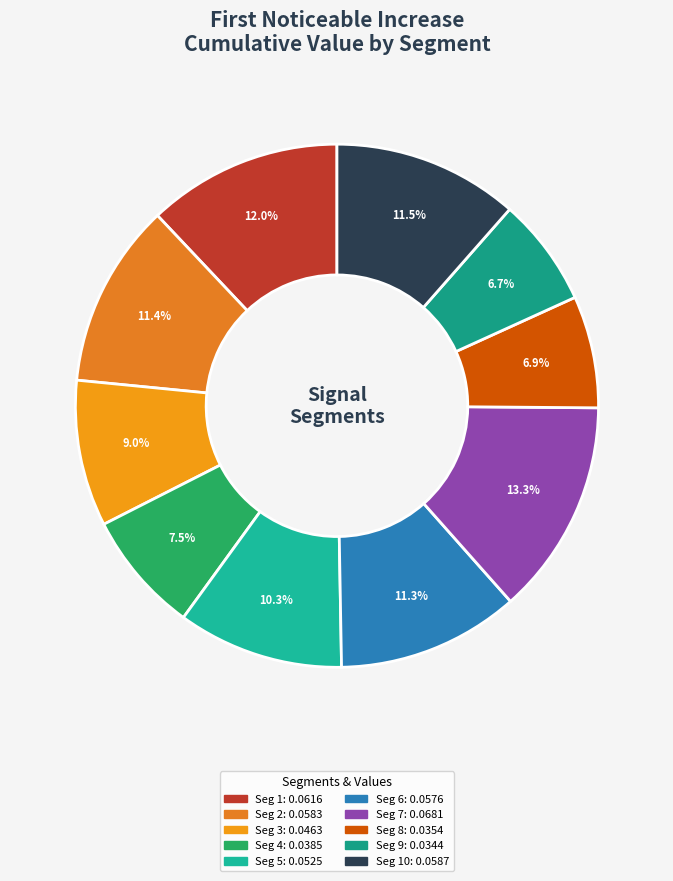

How many segments does this pie chart have?

10